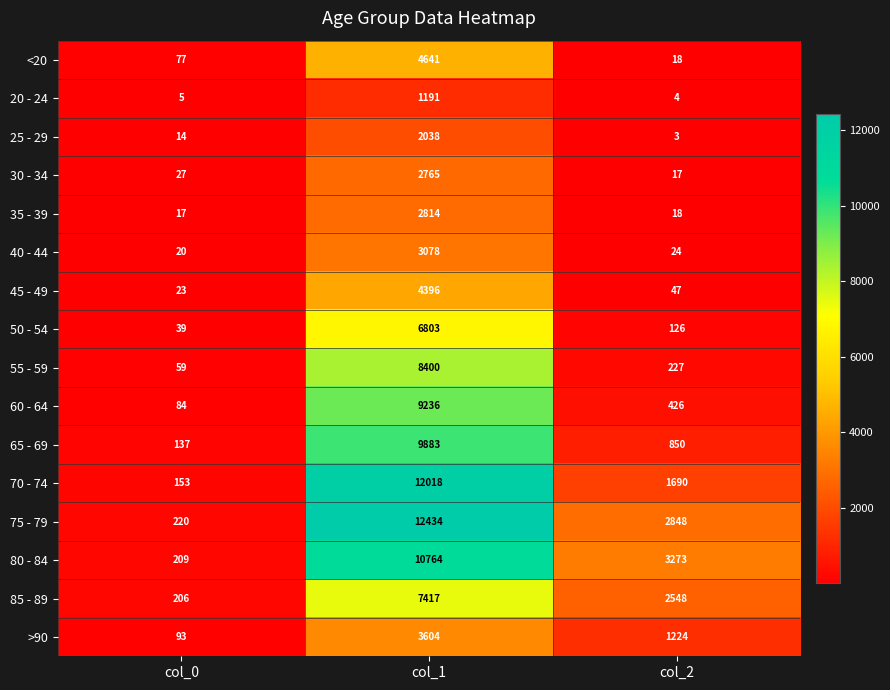

Which series has the largest range (max minus min)?

75 - 79